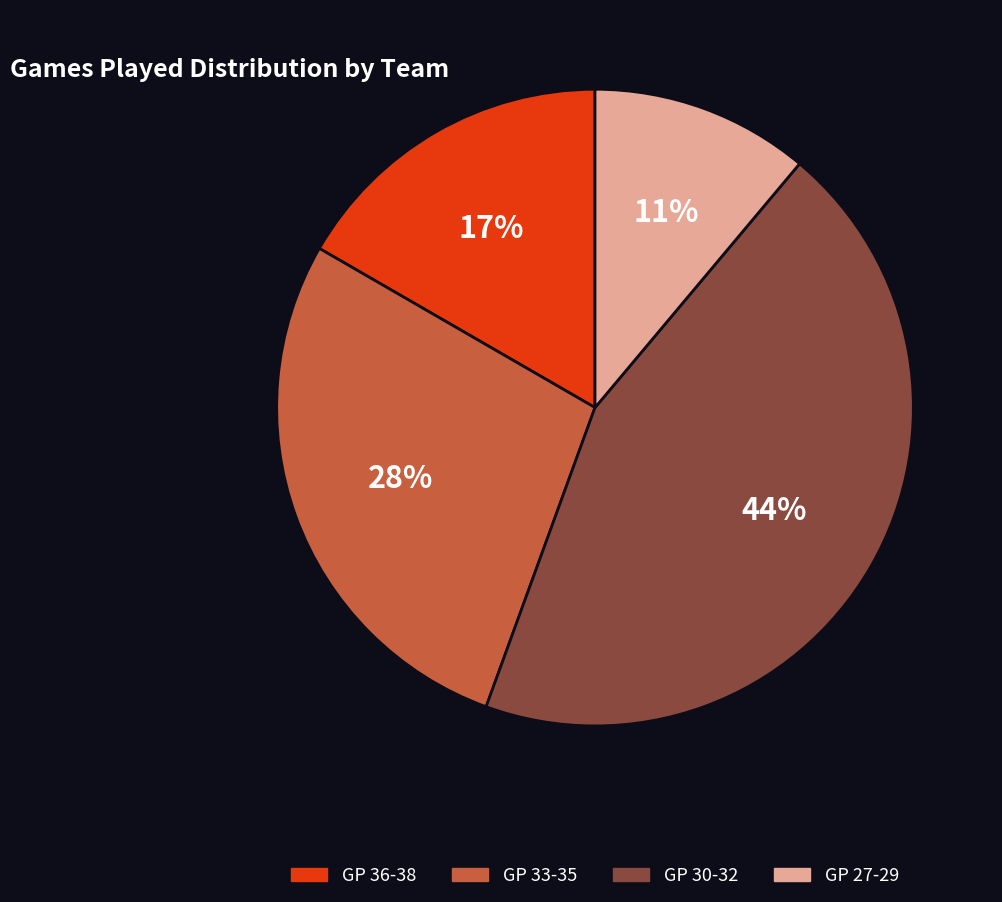

Rank the categories by value from lowest to highest.

GP 27-29, GP 36-38, GP 33-35, GP 30-32